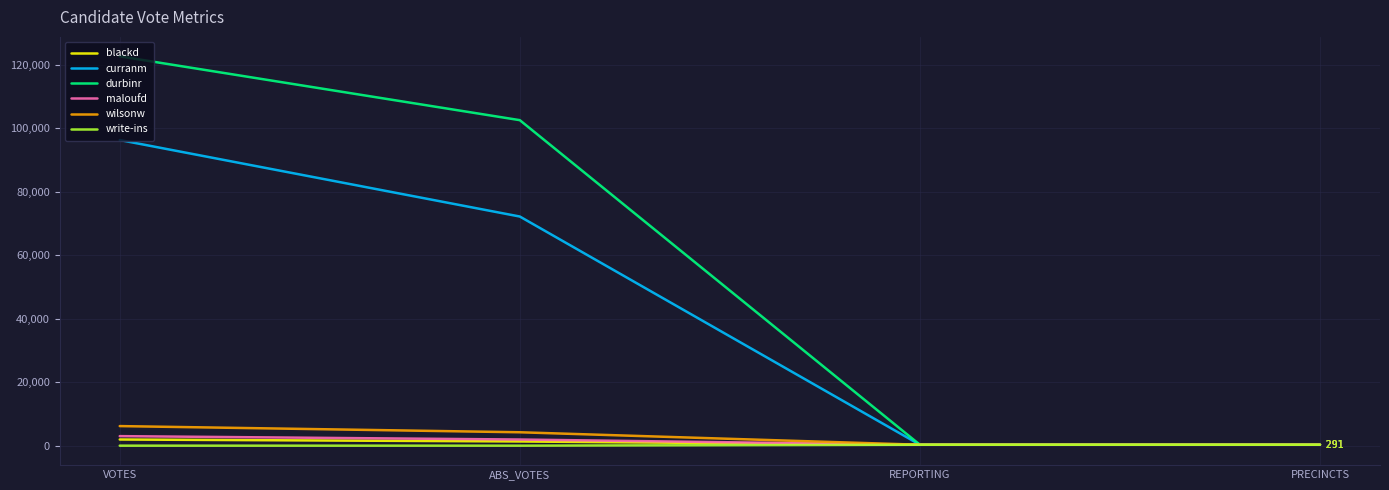

What is the greatest value displayed?

122627